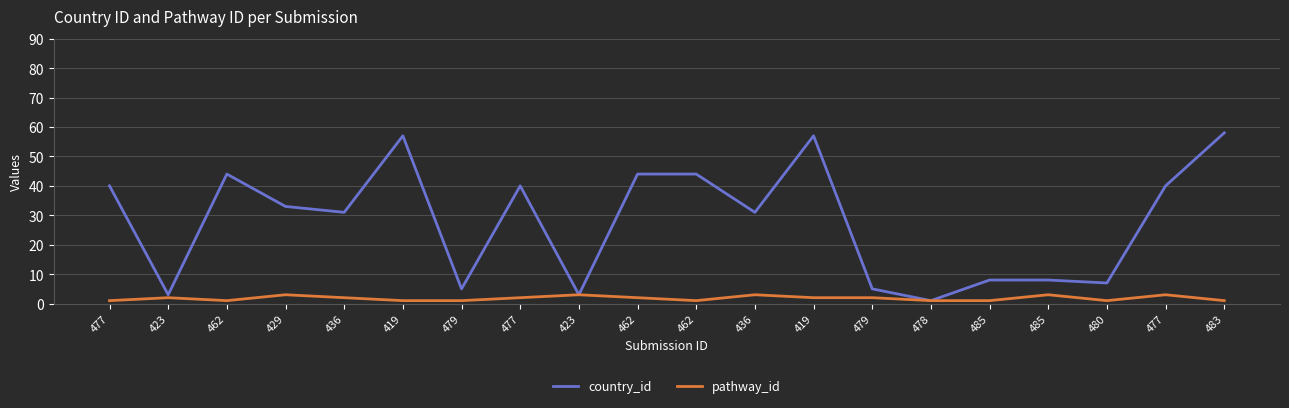

How many lines are shown in the chart?

2